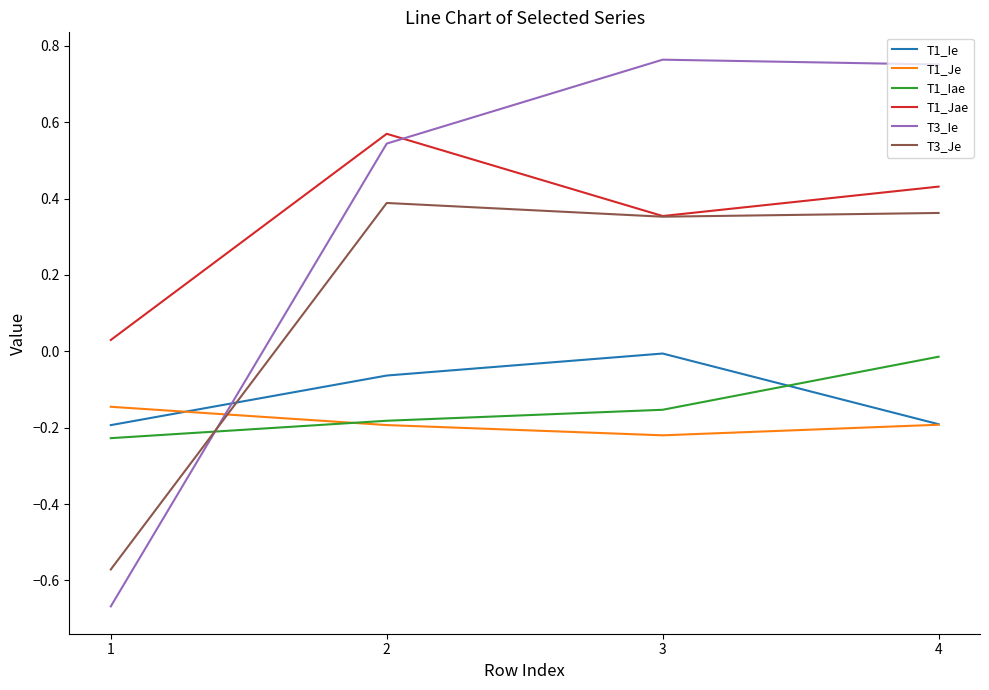

Which series changed the most between 1 and 2?

T3_Ie